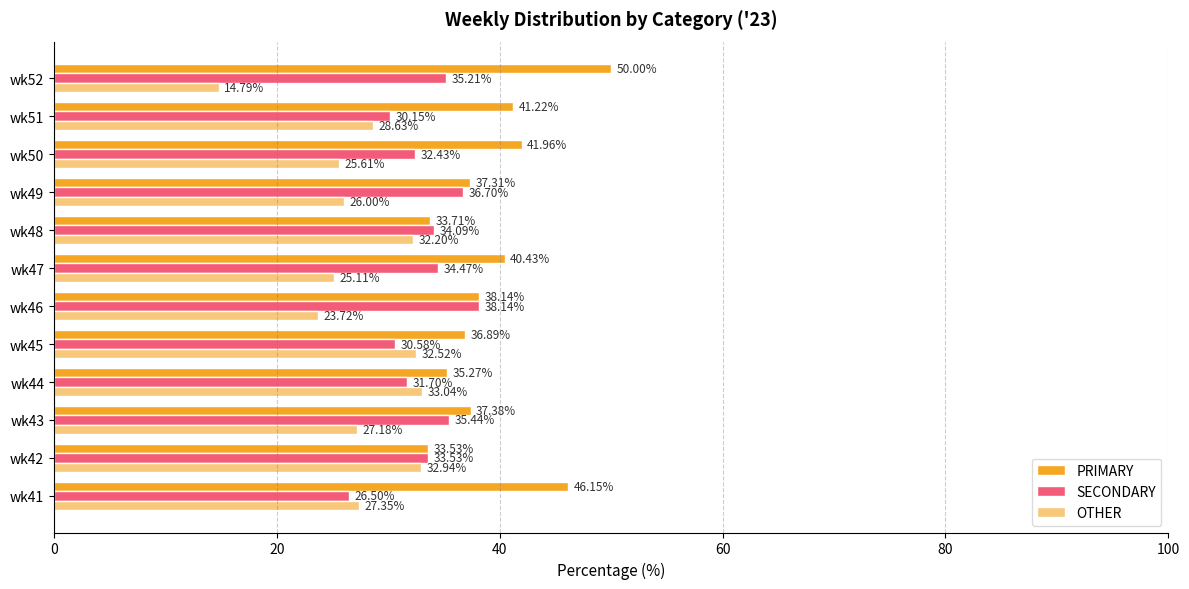

Rank the categories by OTHER value from lowest to highest.

wk52, wk46, wk47, wk50, wk49, wk43, wk41, wk51, wk48, wk45, wk42, wk44